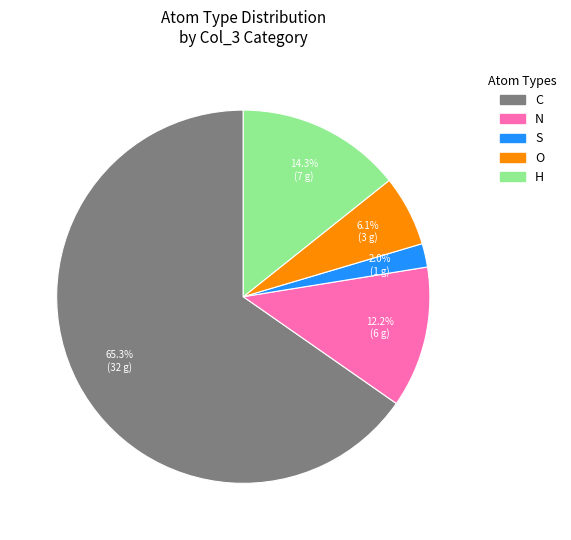

How many segments does this pie chart have?

5